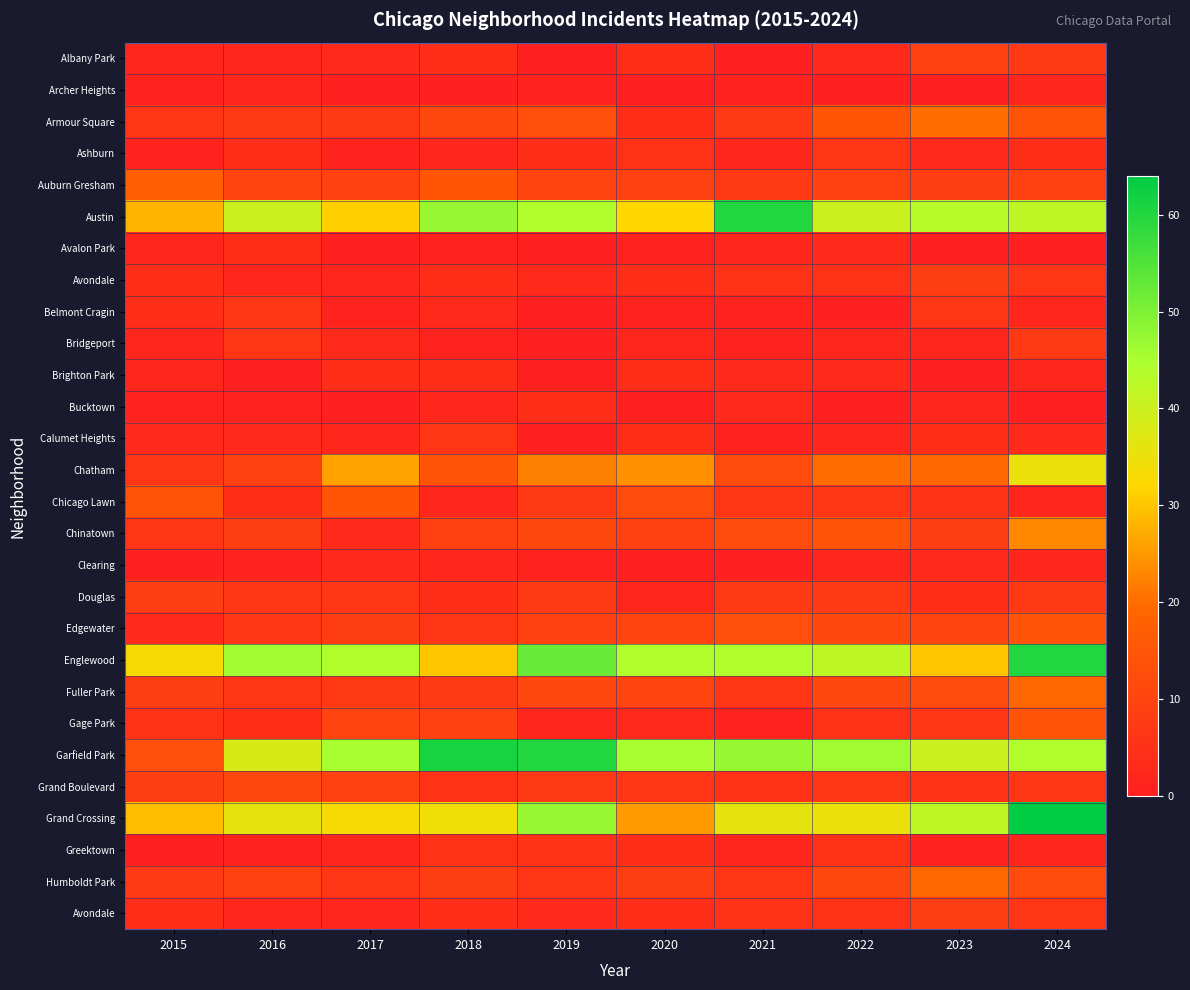

What is the difference between the highest and lowest values at 2022?

46